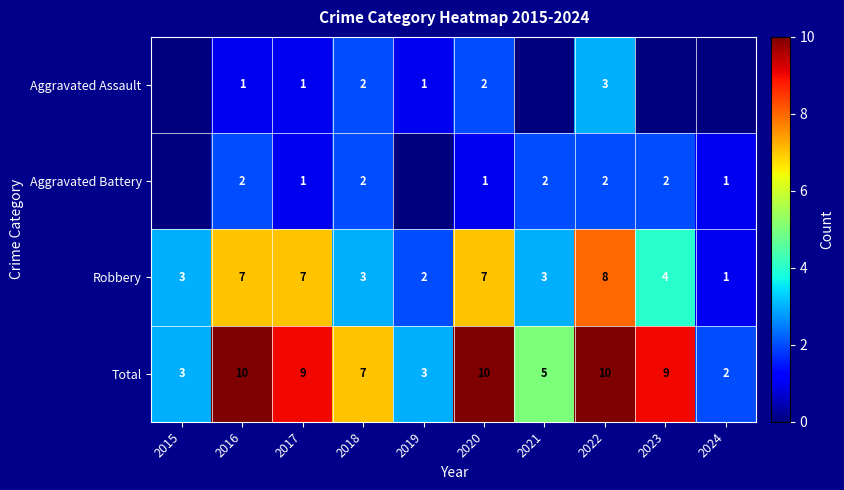

How many distinct data groups are displayed?

4